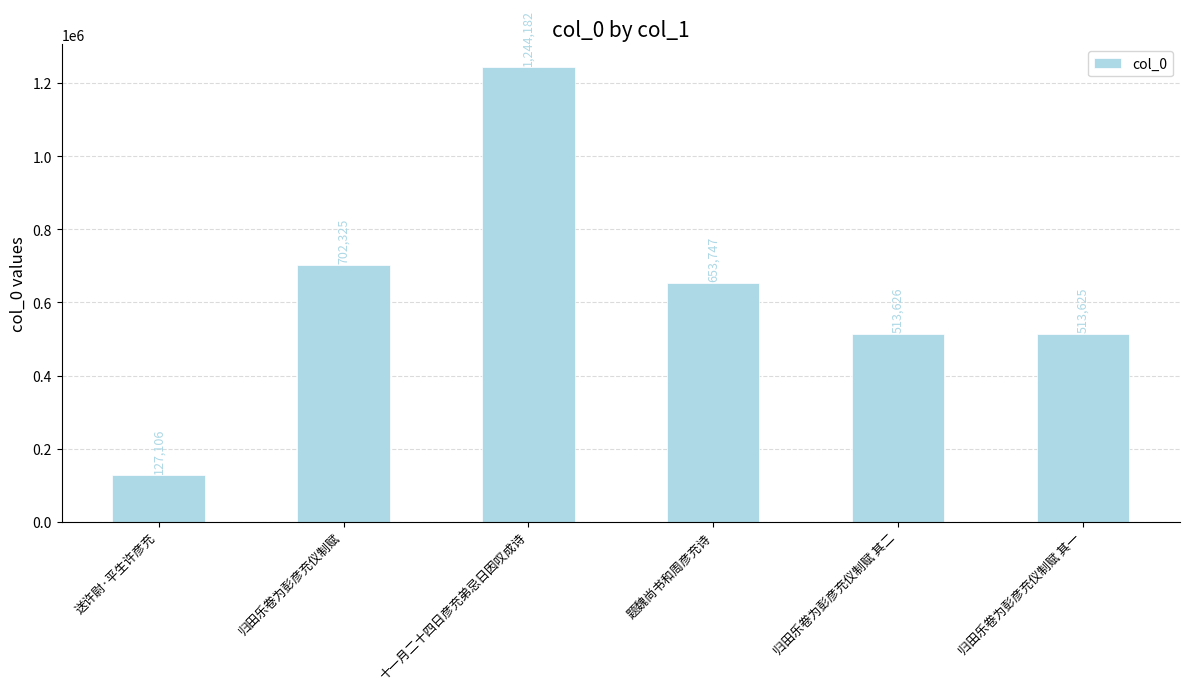

Which category has the highest value across all series?

十一月二十四日彦充弟忌日因叹成诗